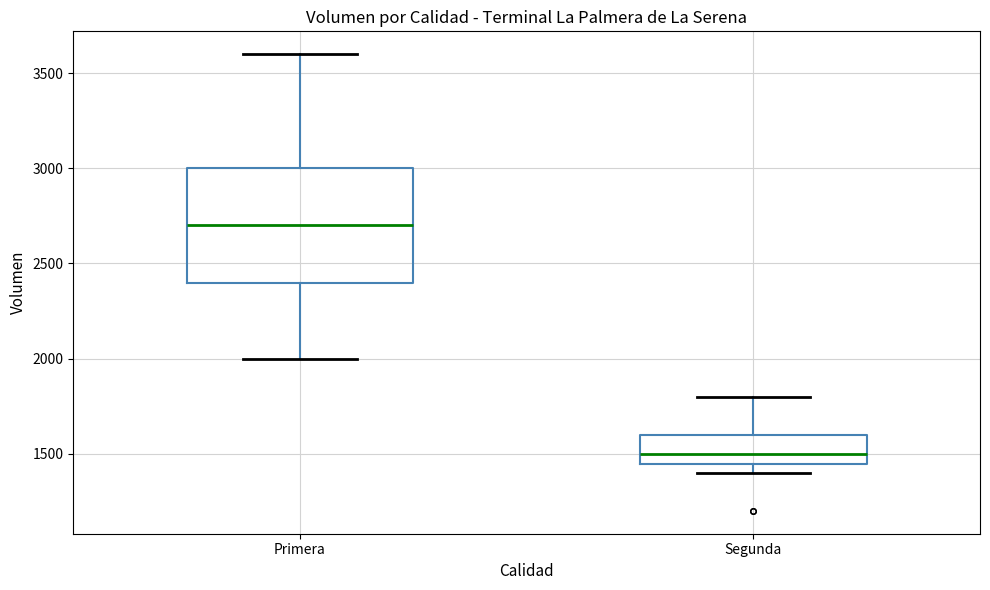

Reading left to right, read every box against the y-axis: the position of its median line, the range the box covers, and the ends of its whiskers. The values are not printed on the chart, so give them approximately, as read against the axis.

Primera: median 2700, box 2400 to 3000, whiskers 2000 to 3600
Segunda: median 1500, box 1450 to 1600, whiskers 1400 to 1800